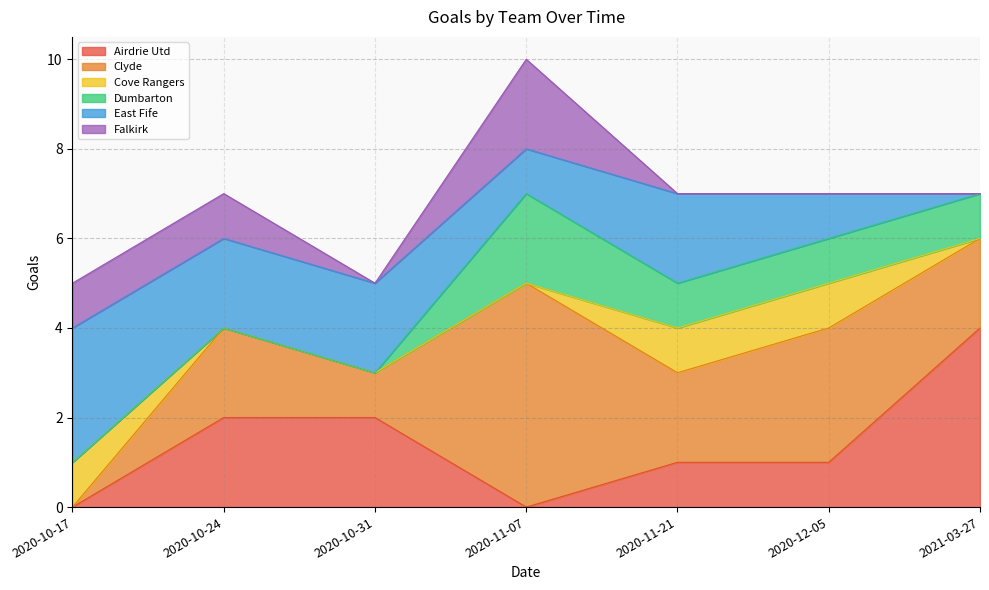

How many distinct data groups are displayed?

6